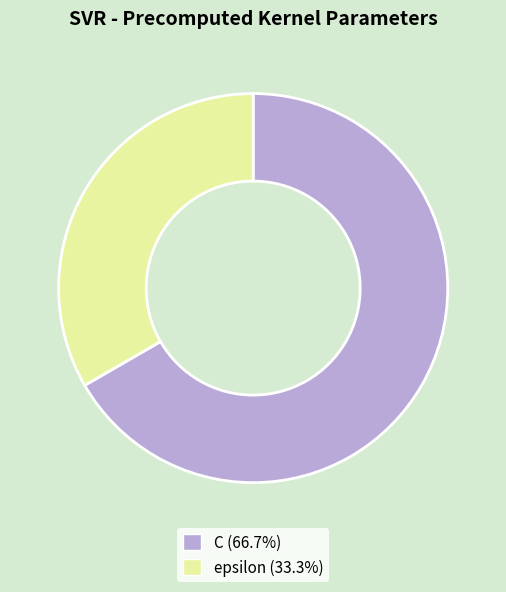

Is it true that epsilon is 44% of the pie?

False